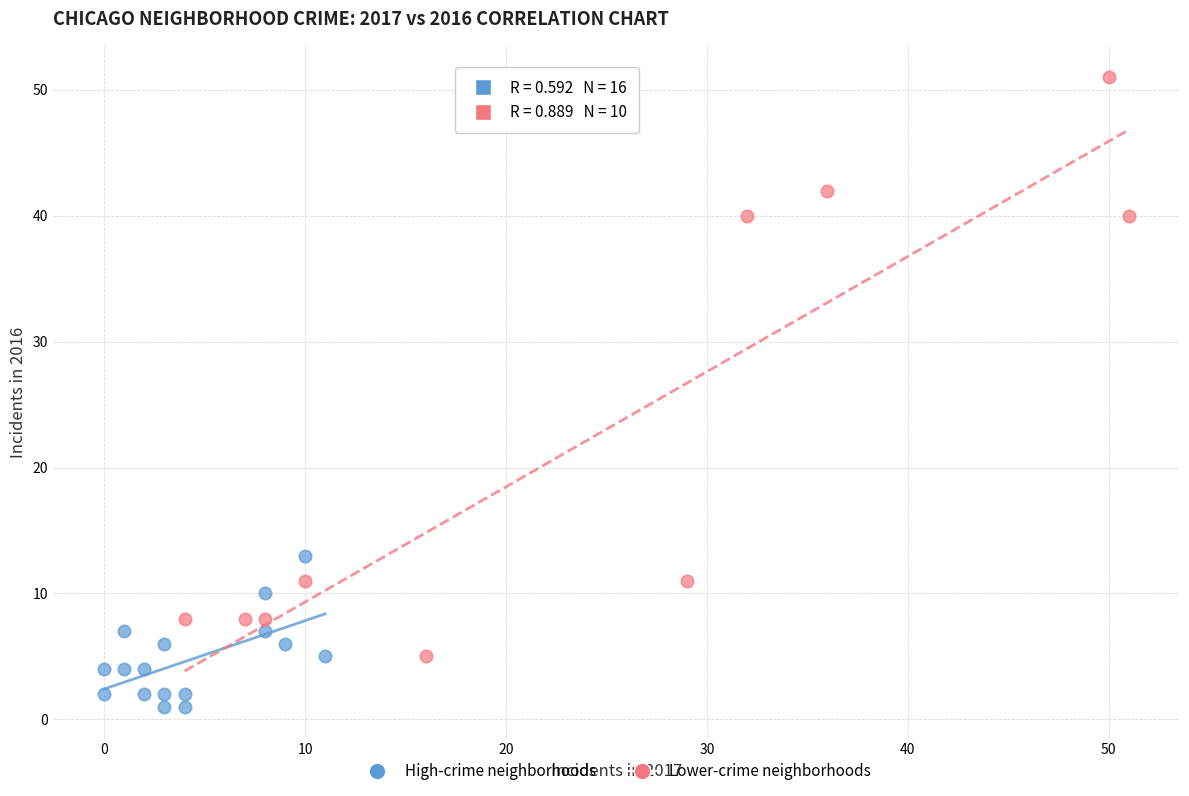

Which series contains the lowest Y value?

High-crime neighborhoods